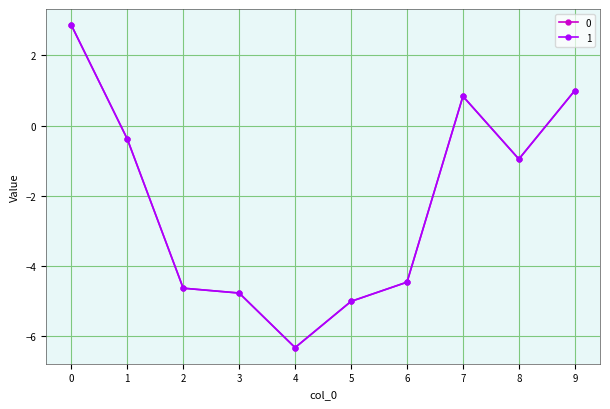

What is the total value across all series at 1?

-0.8